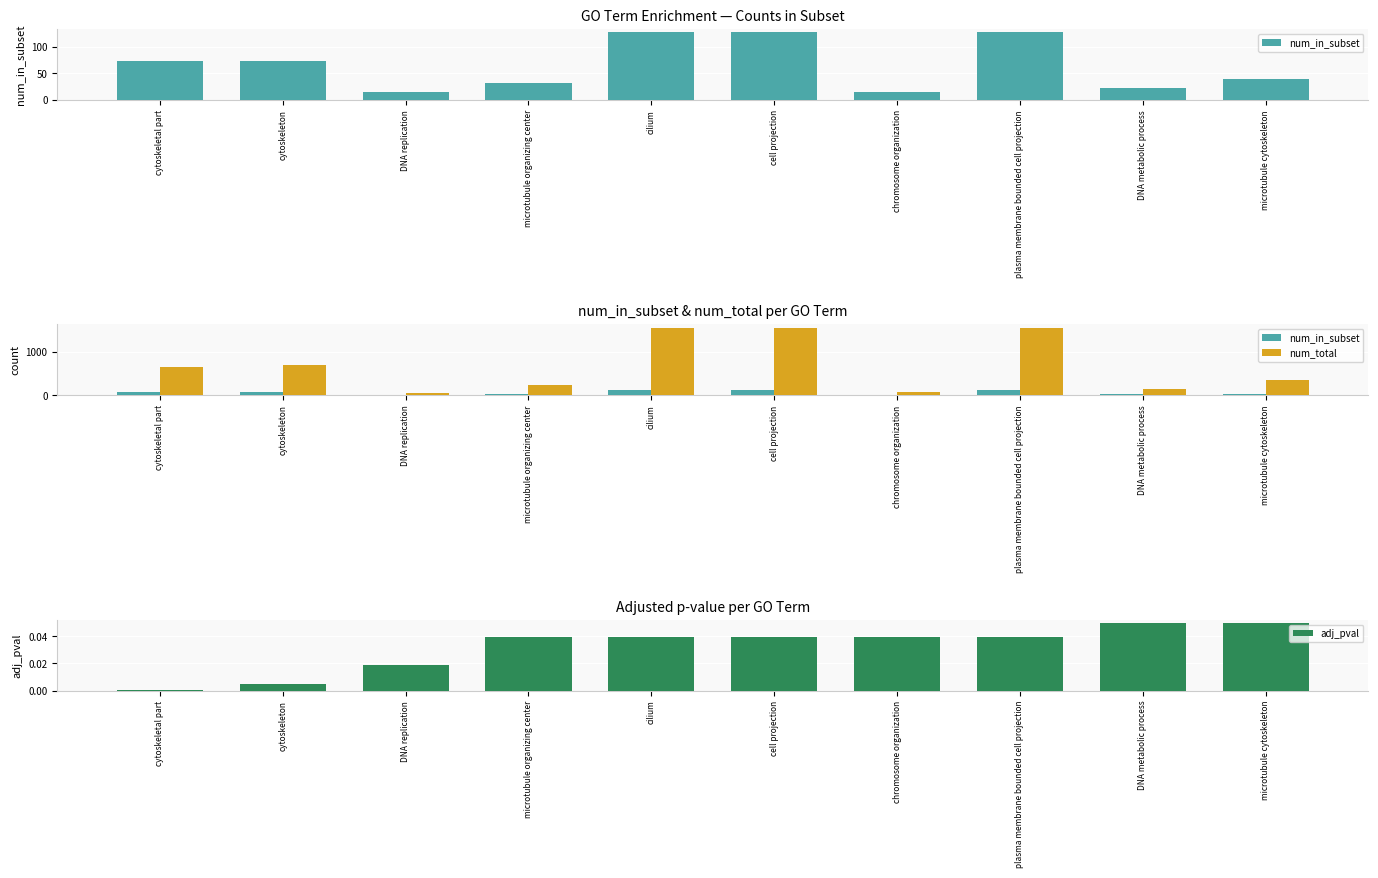

What are all the series names shown in the legend?

num_in_subset, num_total, adj_pval